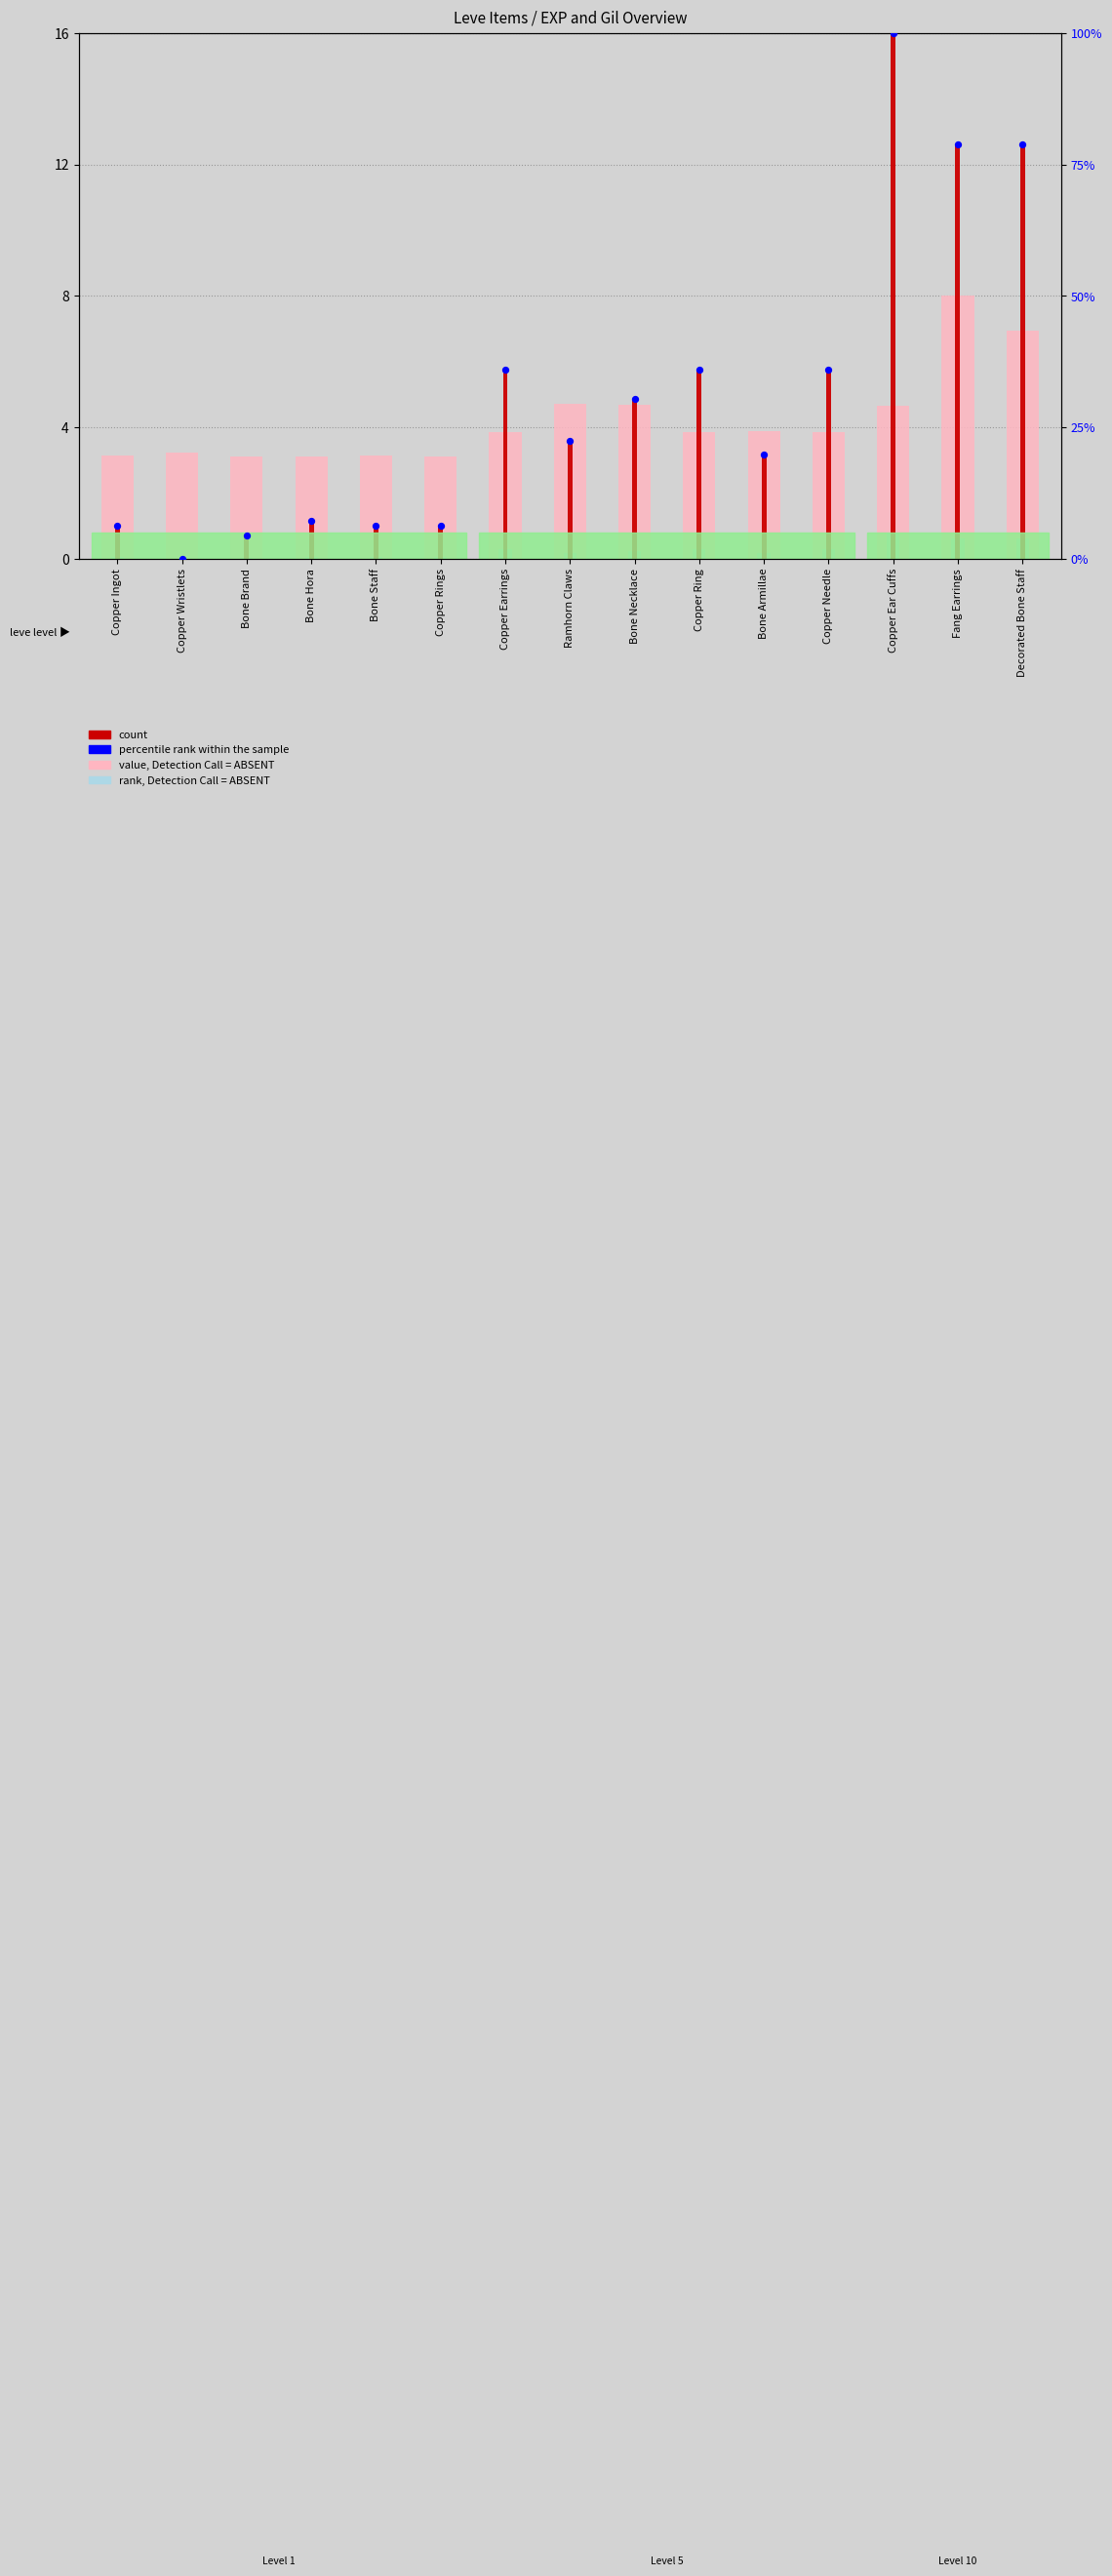

Is the value of percentile rank within the sample at Fang Earrings greater than the value of rank, Detection Call = ABSENT at Decorated Bone Staff?

Yes